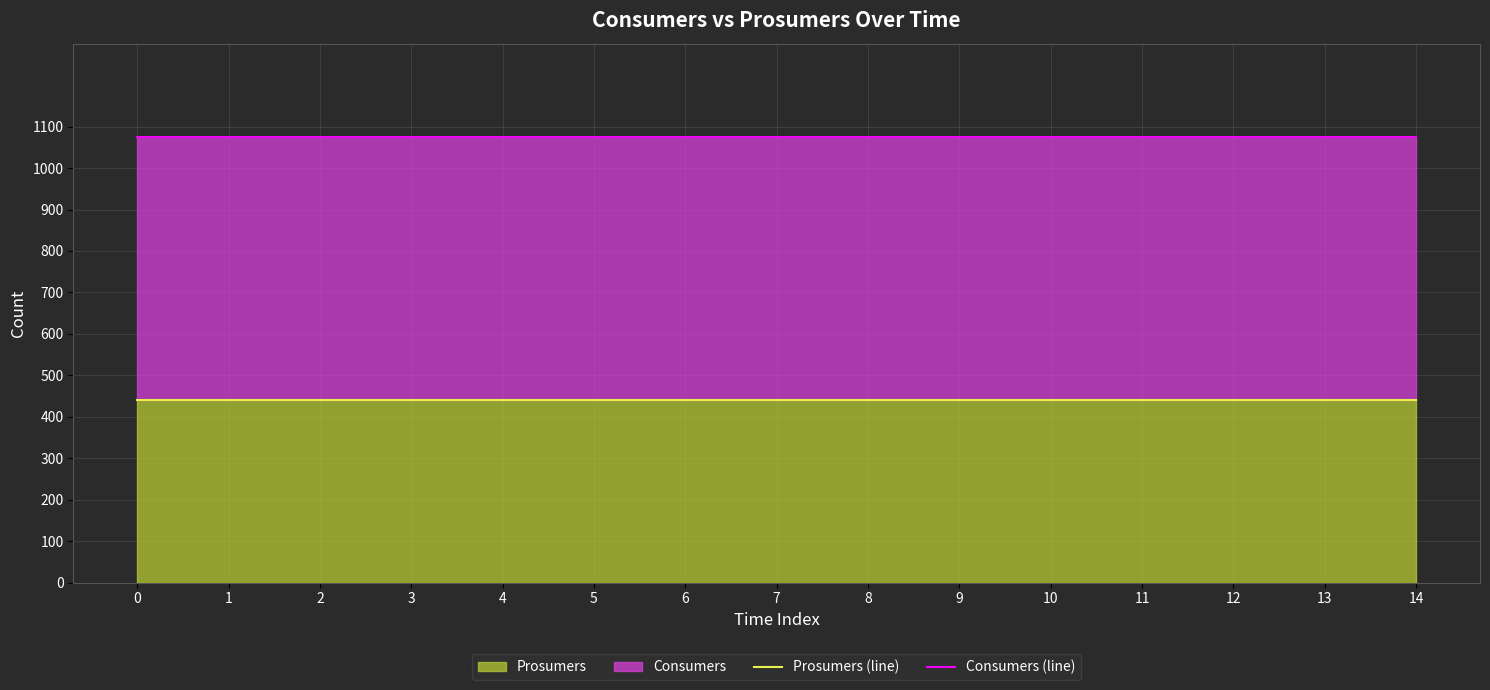

How many series are shown in this chart?

2